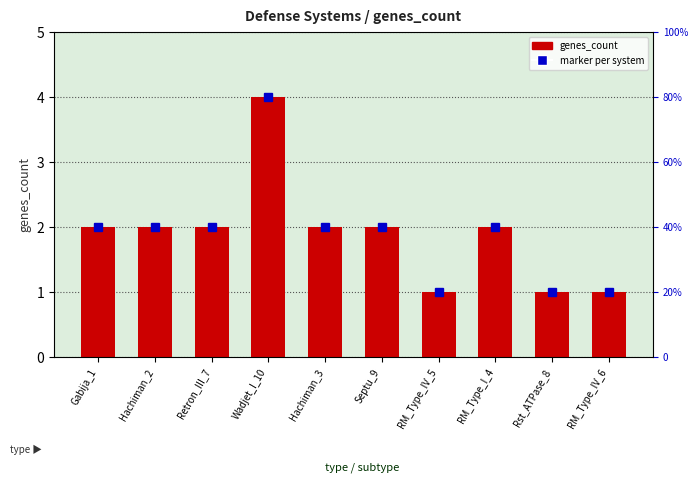

Are the bars horizontal?

No